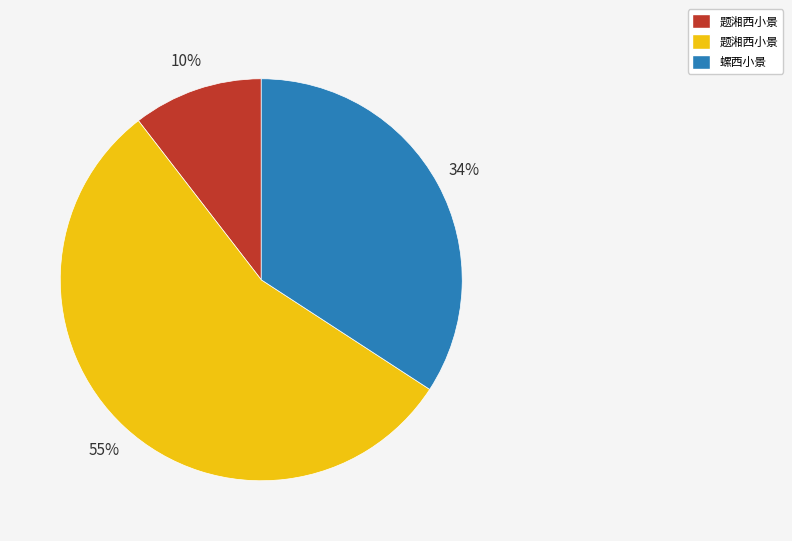

To the nearest percent, what is the average slice percentage?

33%